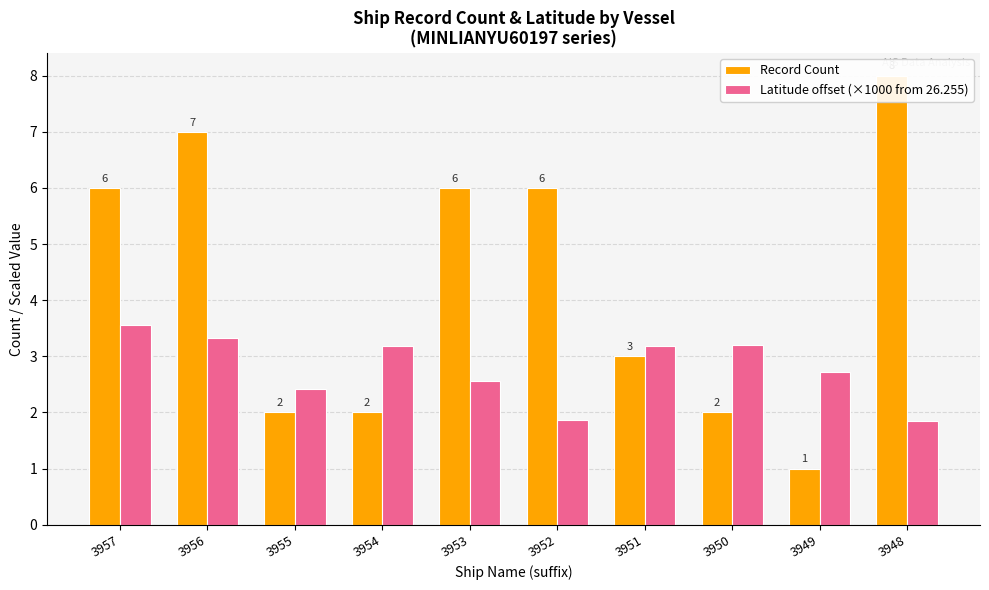

Which category has the lowest value across all series?

3949